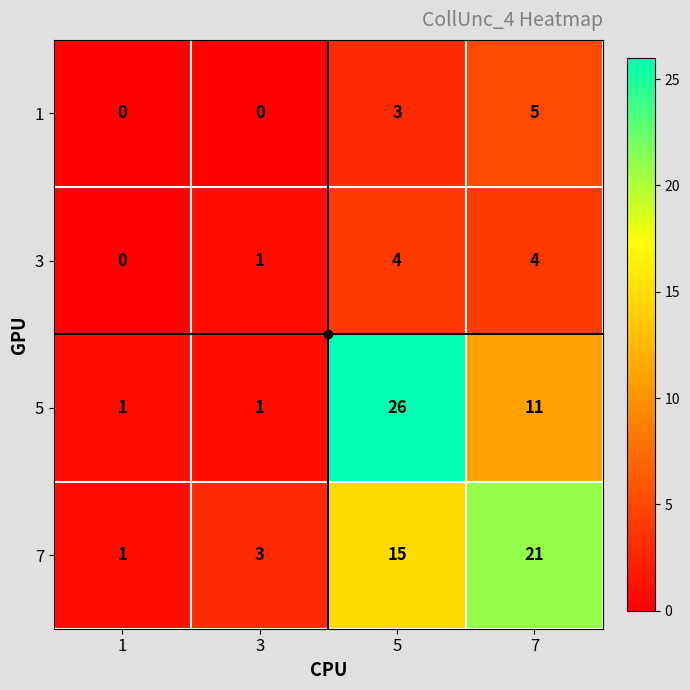

List the series in order of their peak value, highest first.

5, 7, 1, 3